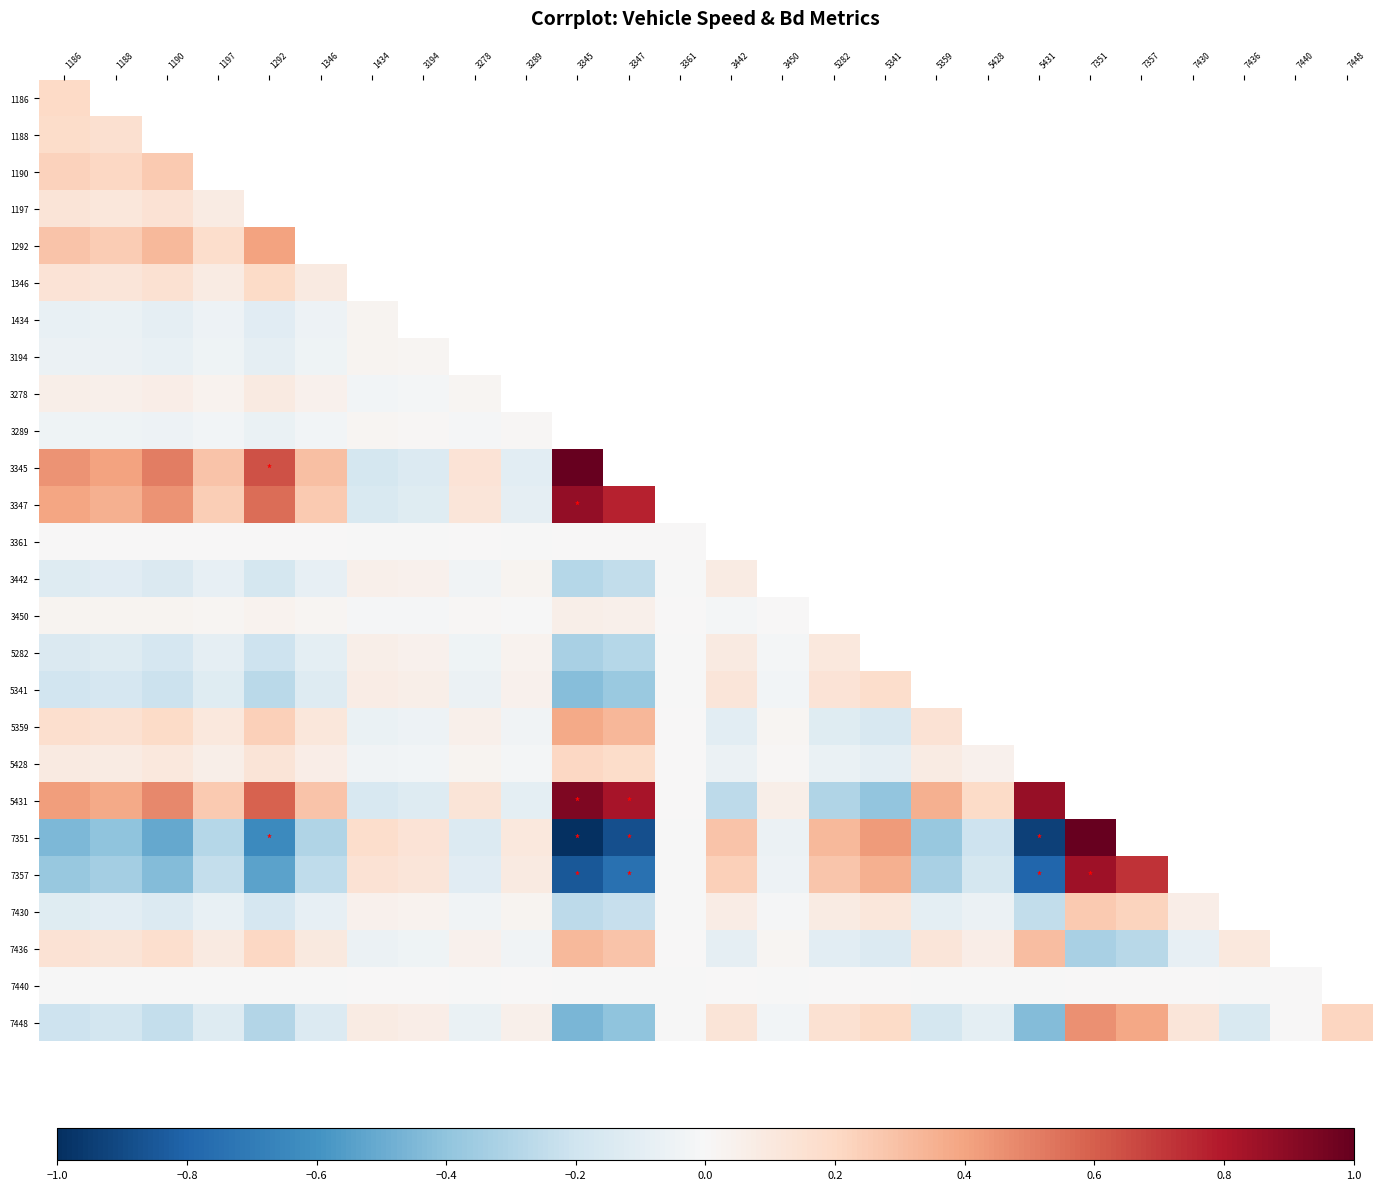

Count the number of categories in the chart.

26